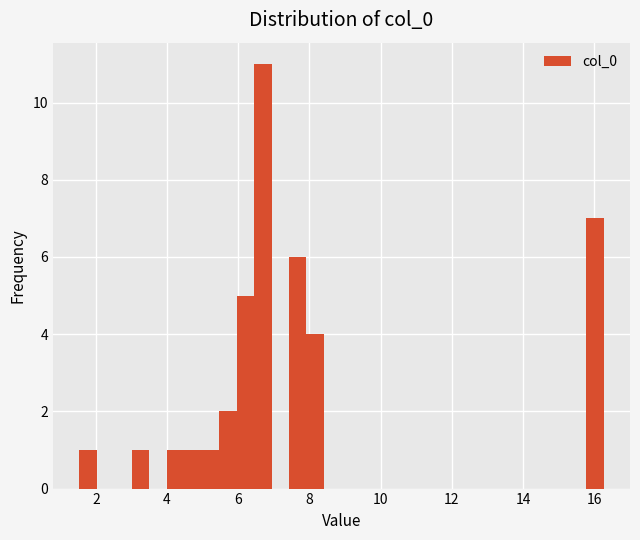

Read against the x-axis, roughly where is the centre of the tallest bar?

6.6